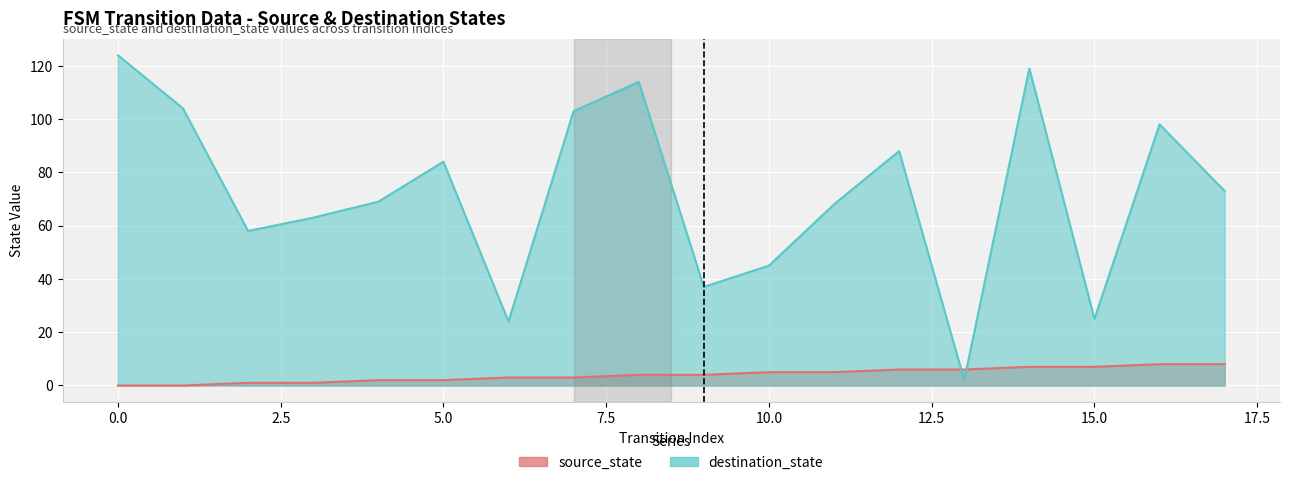

What are all the series names shown in the legend?

source_state, destination_state